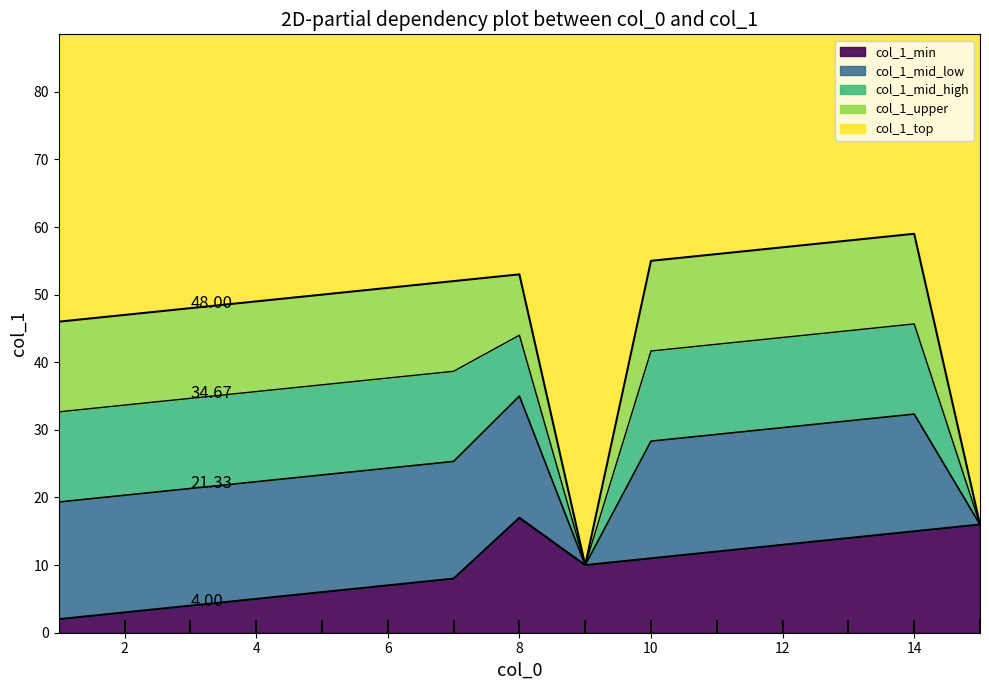

How many categories are shown in the chart?

40